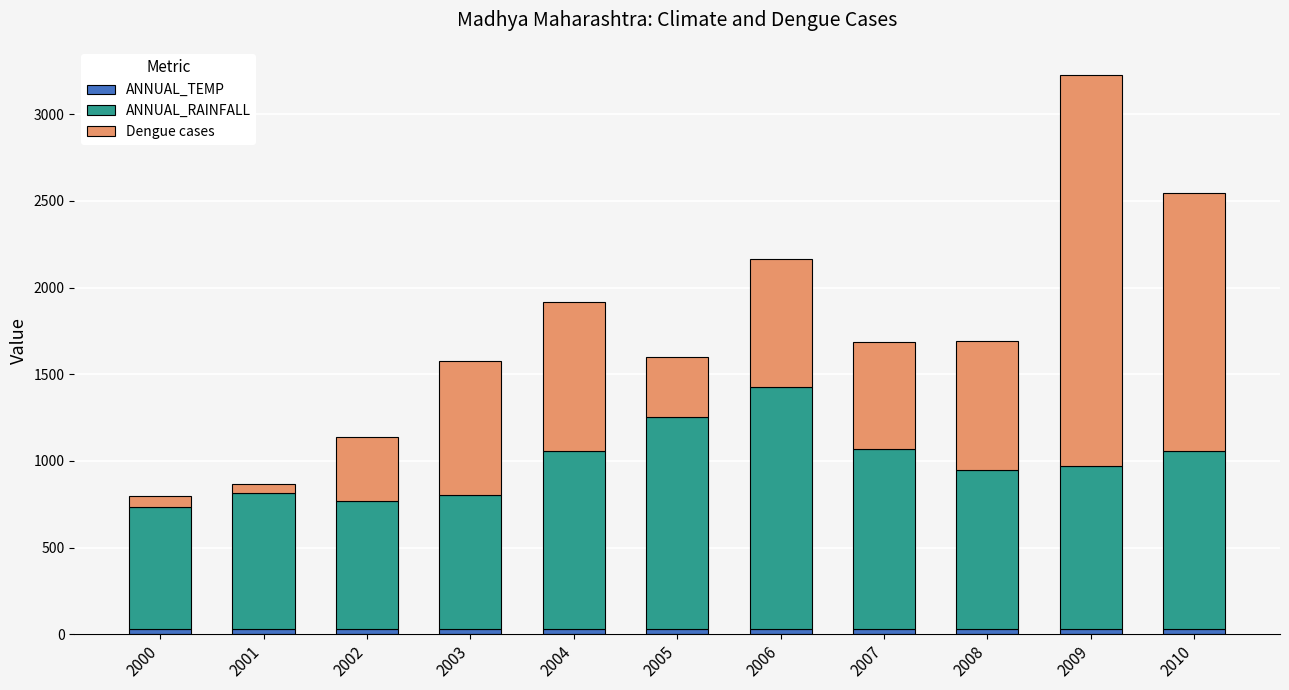

What is the total value across all series at 2006?

2161.8